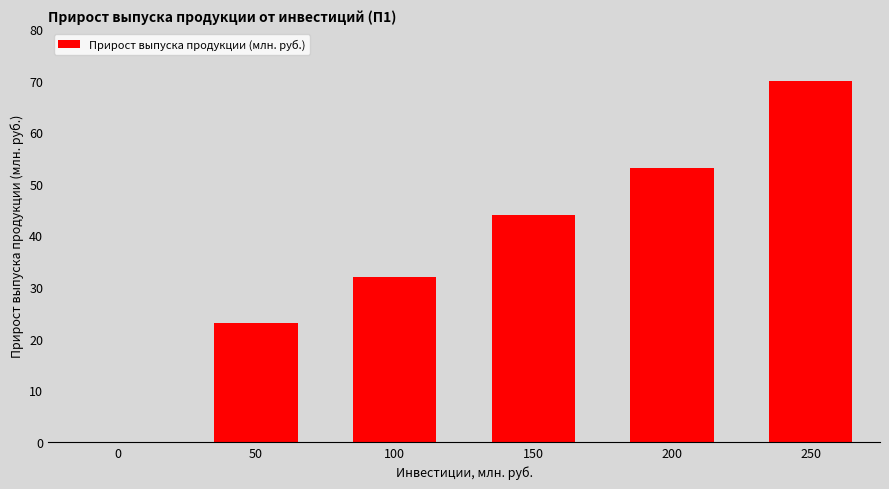

What is the sum of all values?

222